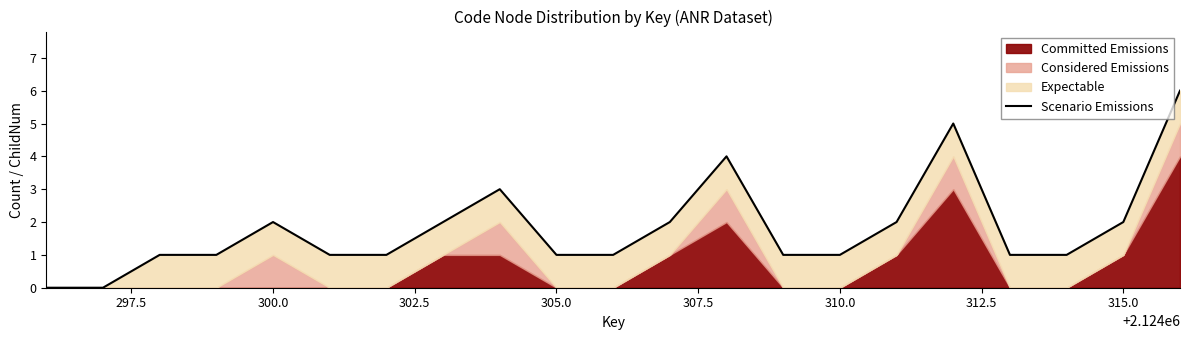

What is the difference between the maximum and minimum values?

6